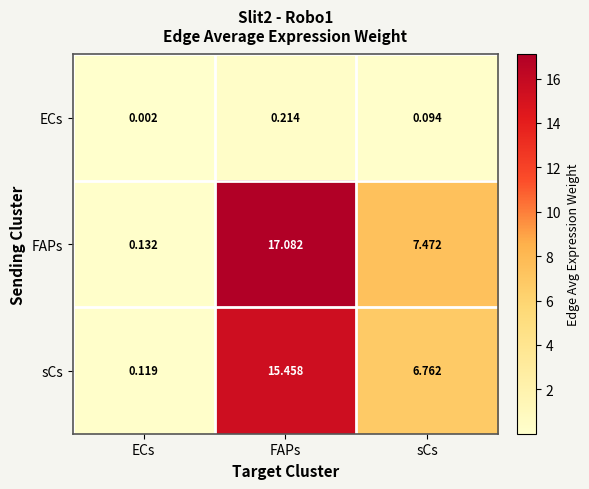

Which series has the widest spread of values?

FAPs